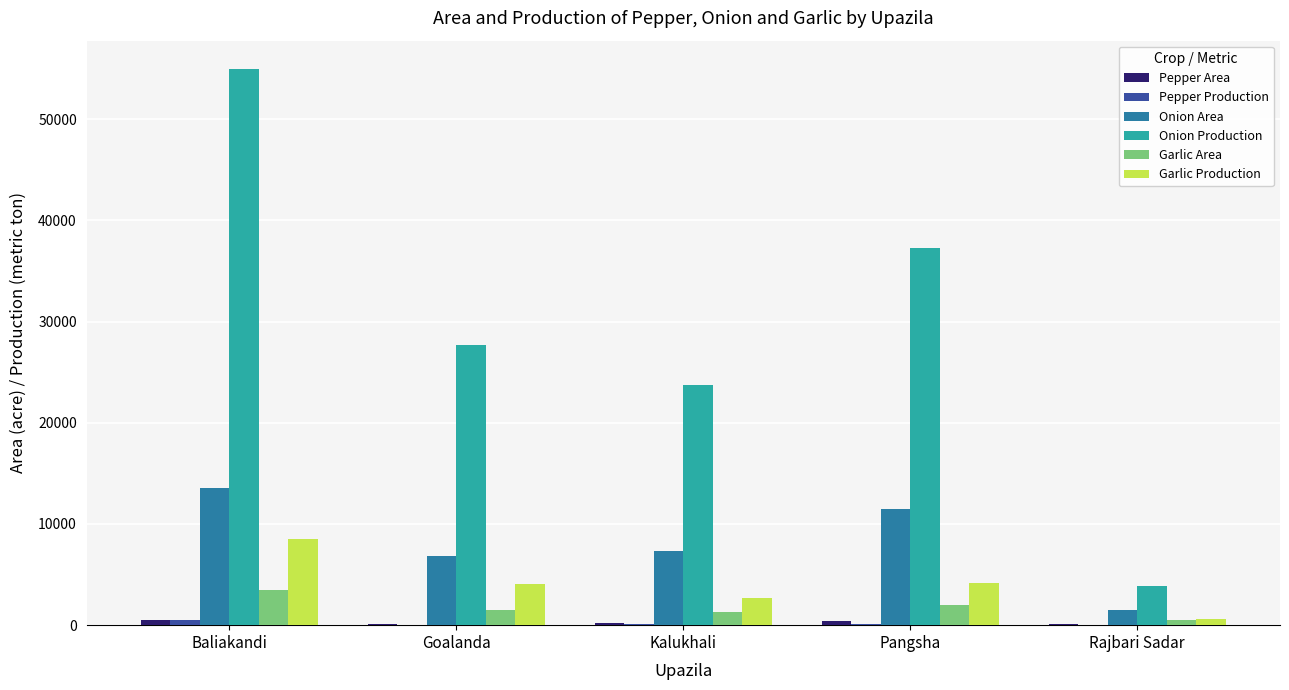

At which label is Onion Production closest to 29424?

Goalanda